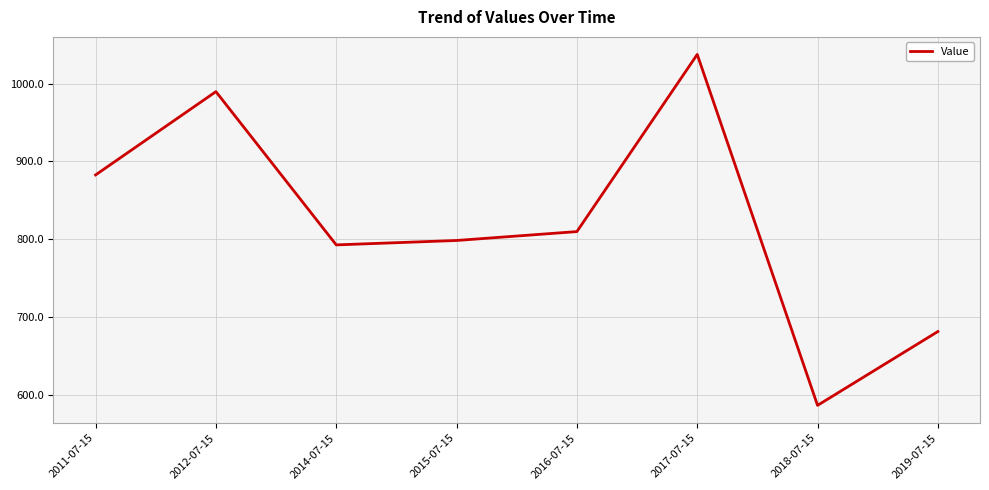

Count the number of values greater than 810.

4